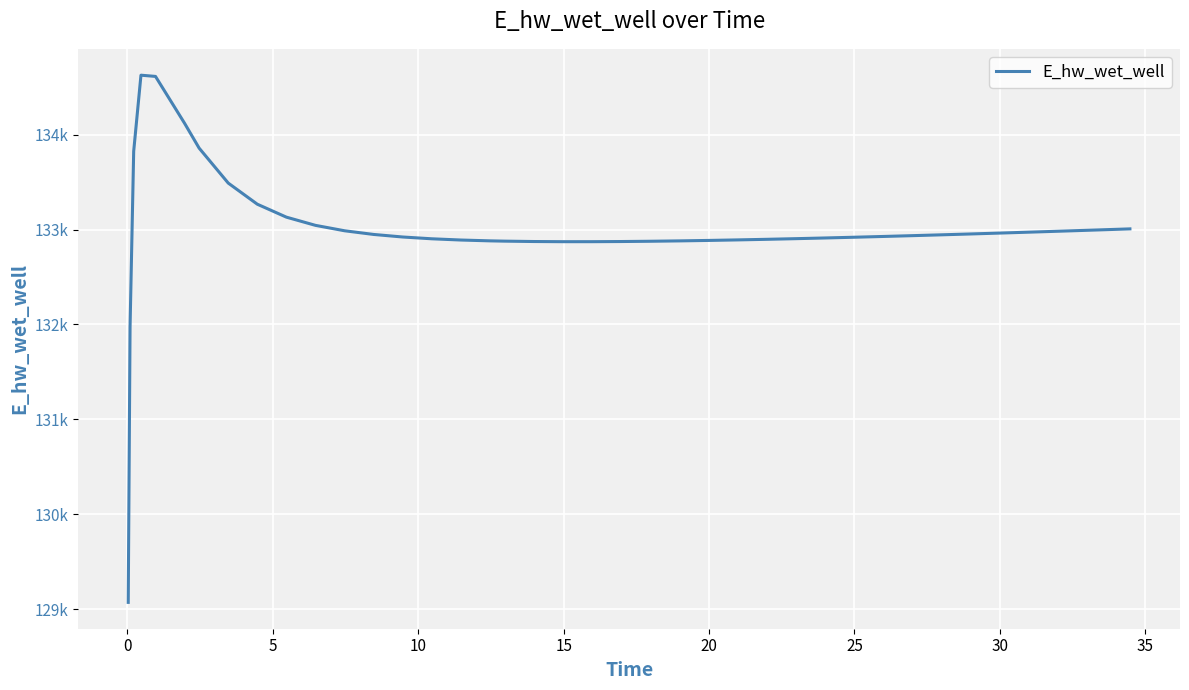

Does the chart display data point markers on the line(s)?

No